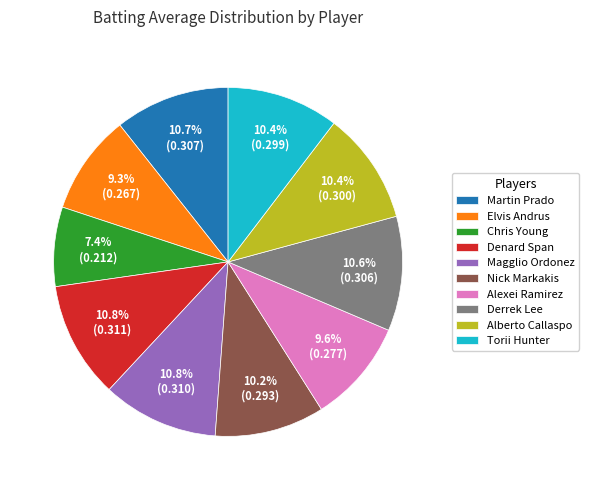

Which has a higher value, Chris Young or Alberto Callaspo?

Alberto Callaspo